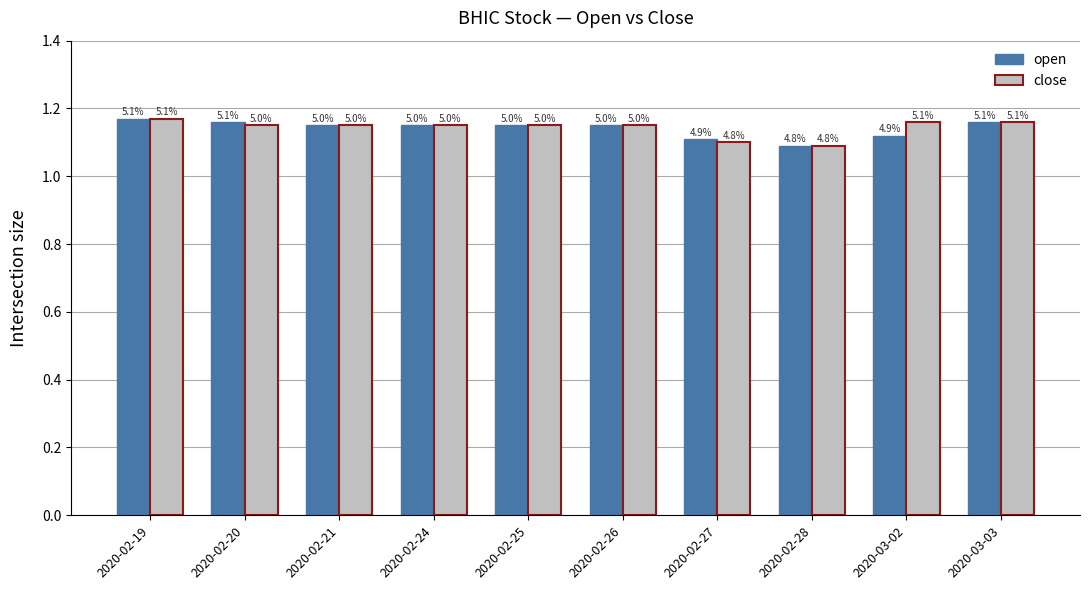

Read the close value at 2020-02-19.

1.2